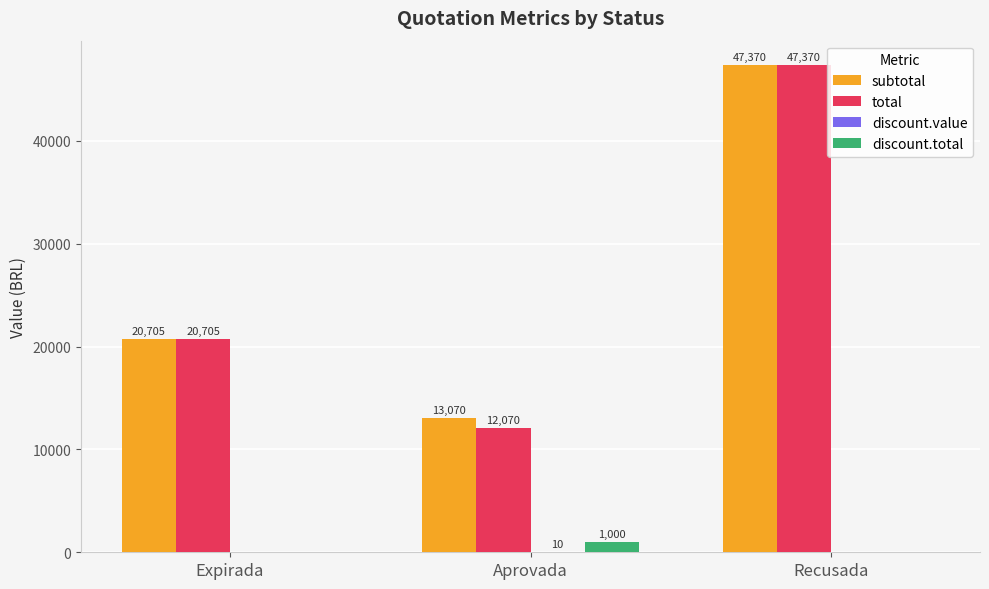

Which series changed the most between Aprovada and Recusada?

total